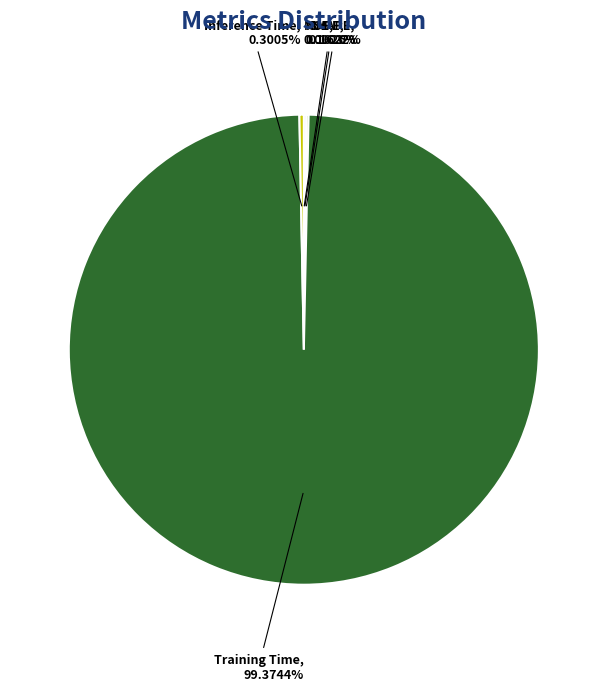

Is there a majority slice in this chart?

Yes